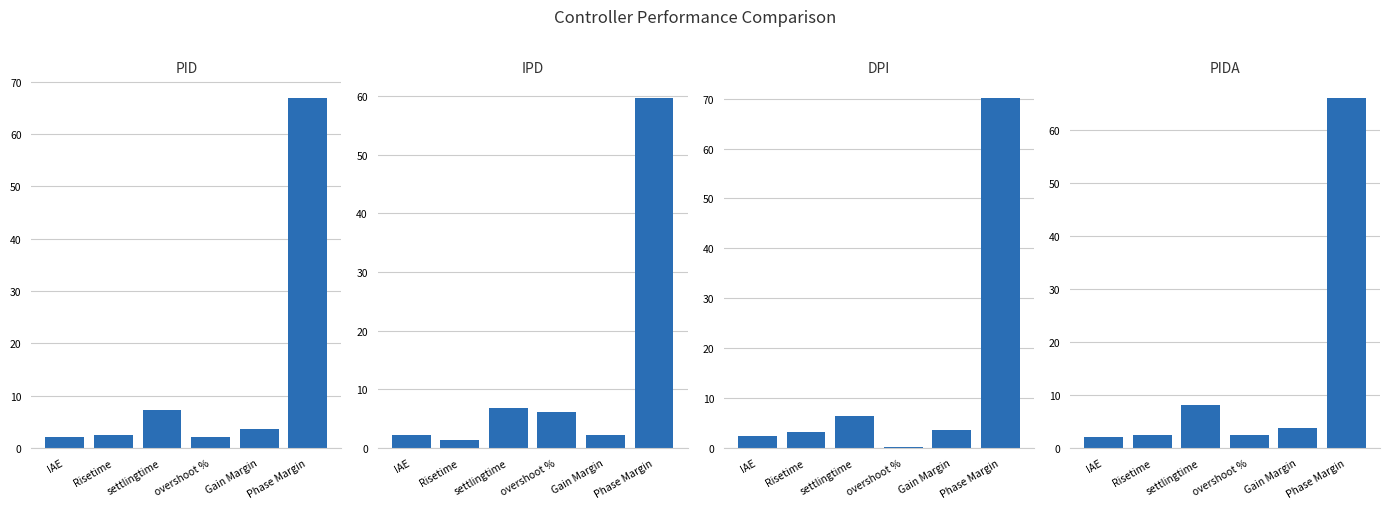

How many distinct data groups are displayed?

4